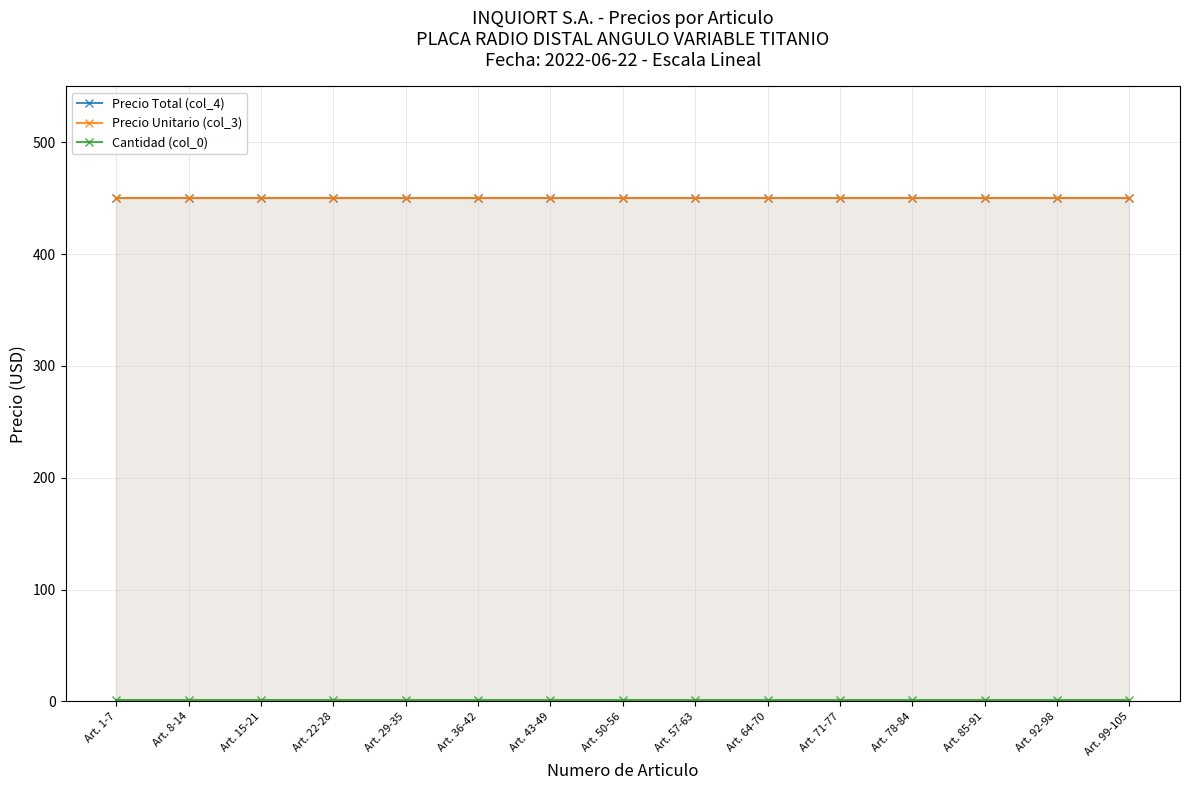

Read the Cantidad (col_0) value at Art. 29-35.

1